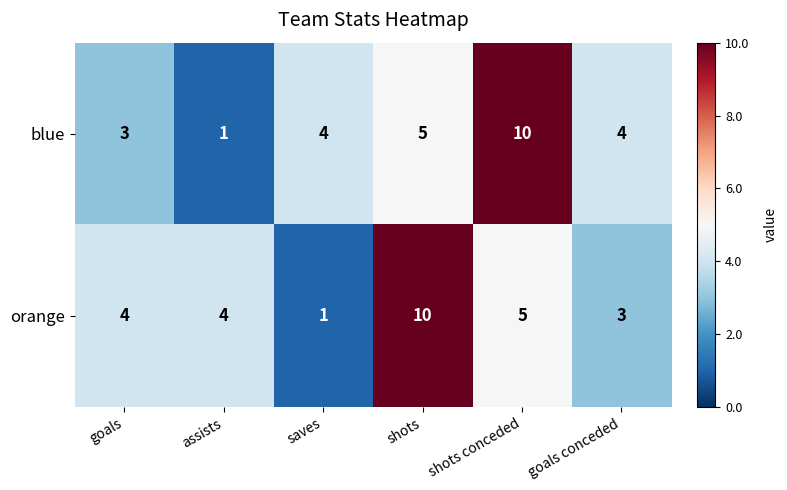

Is it true that orange equals 4 at goals?

True